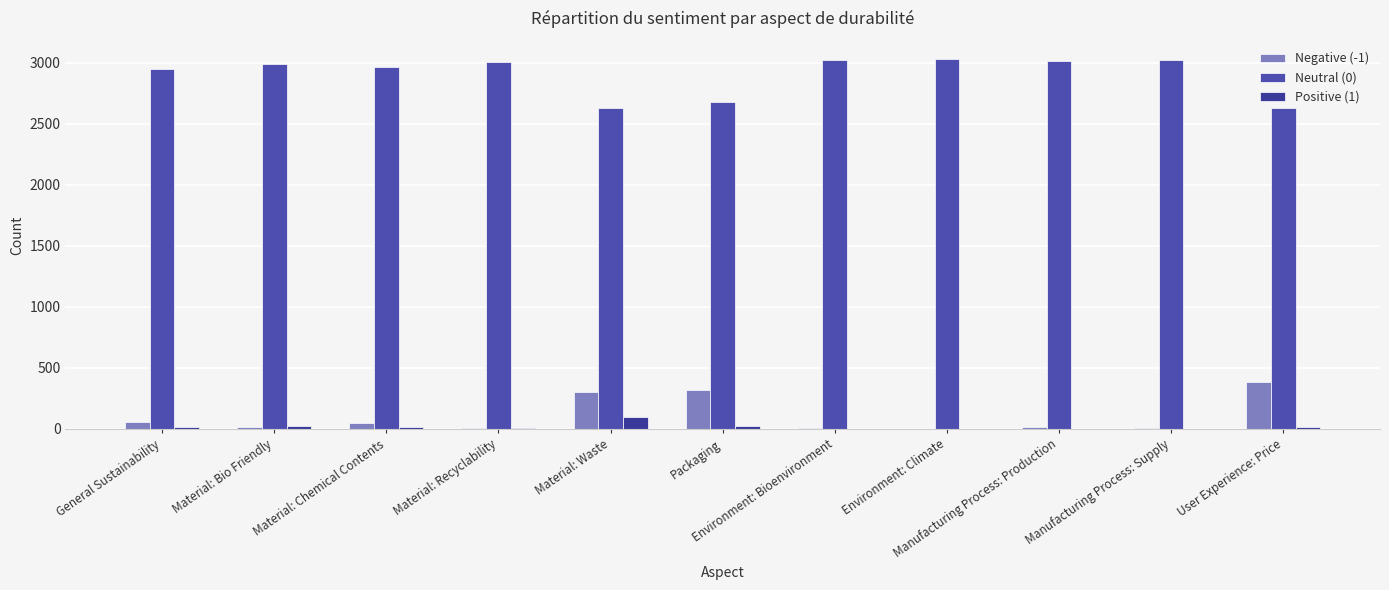

Are the bars grouped side by side (vs. stacked)?

Yes